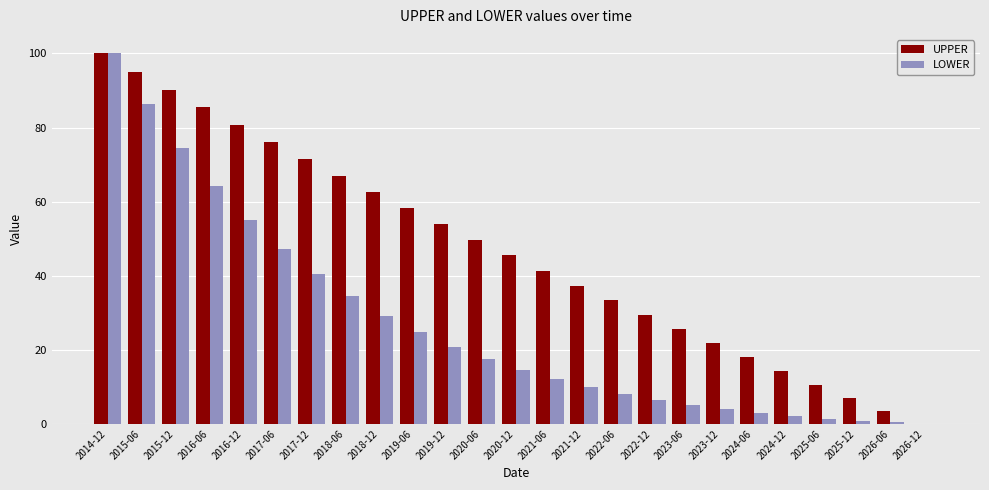

At which category does the chart reach its peak across all series?

2014-12